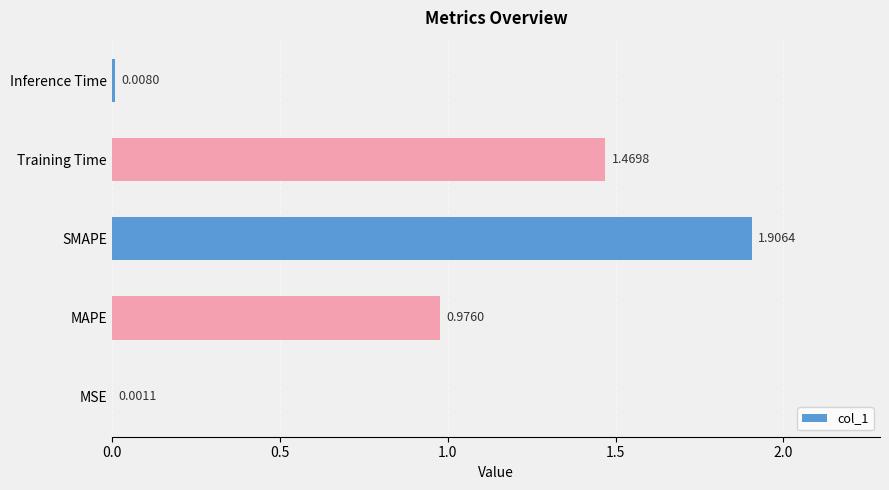

Which category has the highest value across all series?

SMAPE